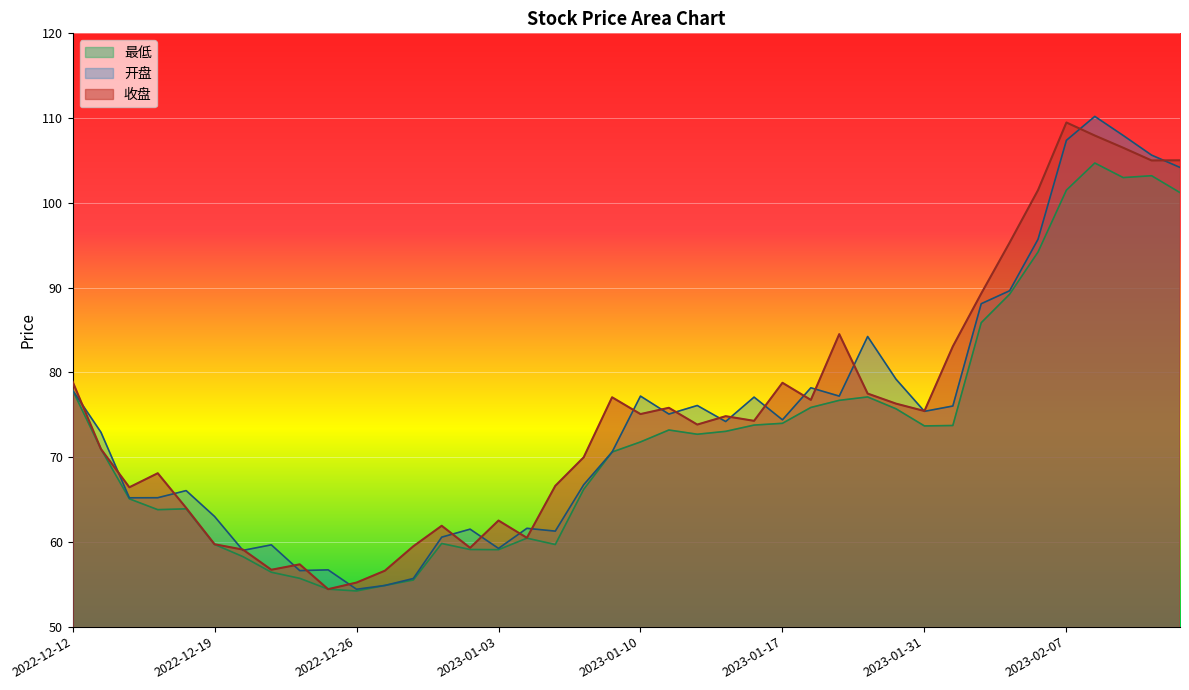

True or false: 最低 has more than 2 points higher than both neighbors.

True